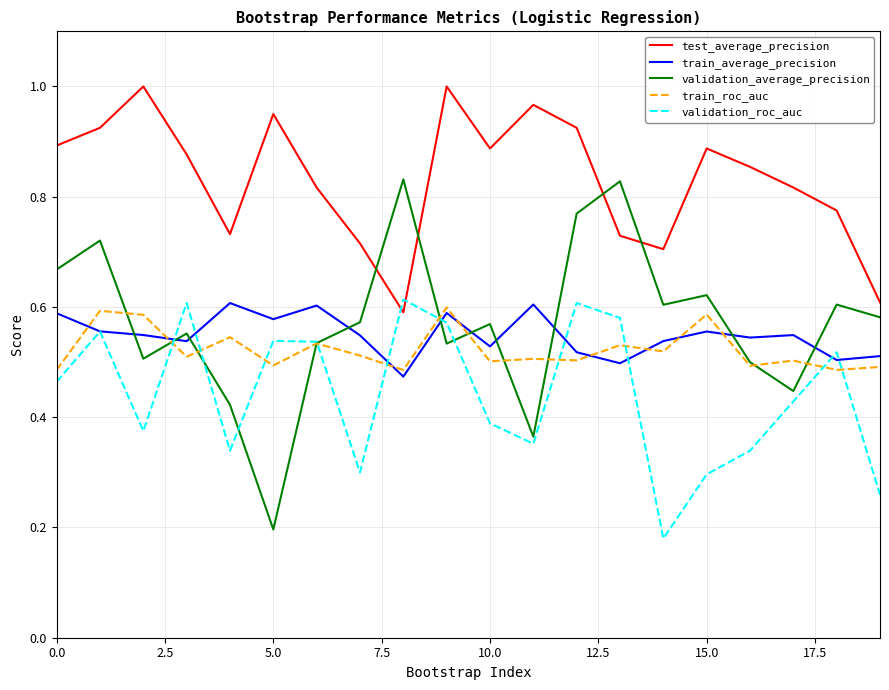

Which series has the largest total across all categories?

test_average_precision